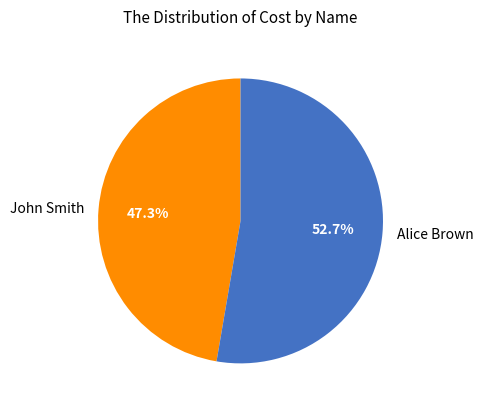

How many slices are in this pie chart?

2